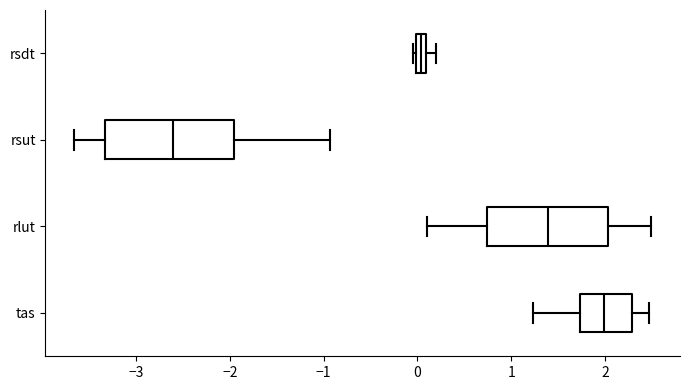

Where does the median line of the box for tas sit on the x-axis? The values are not printed on the chart, so give them approximately, as read against the axis.

2.0